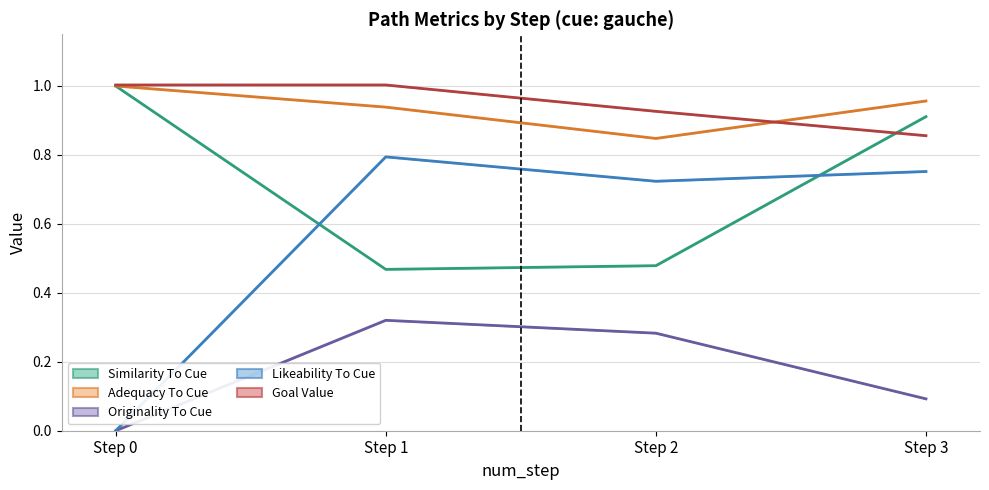

Read the goal_value value at Step 2.

0.9